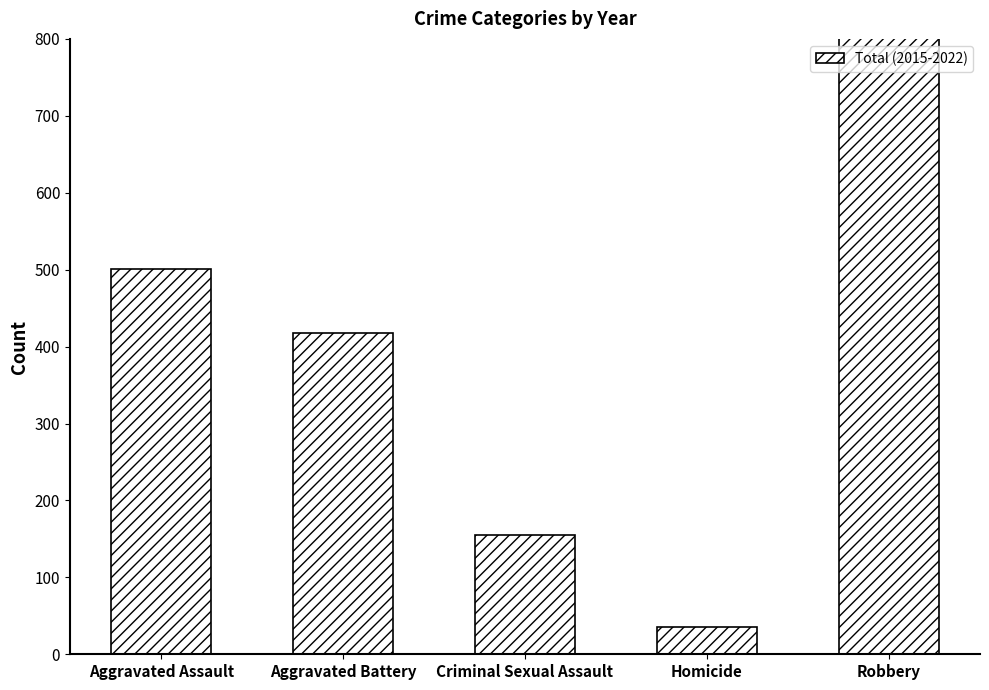

How many series are shown in this chart?

1